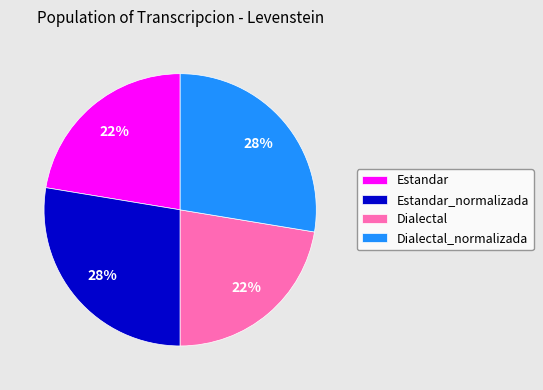

Count the number of slices in the pie.

4